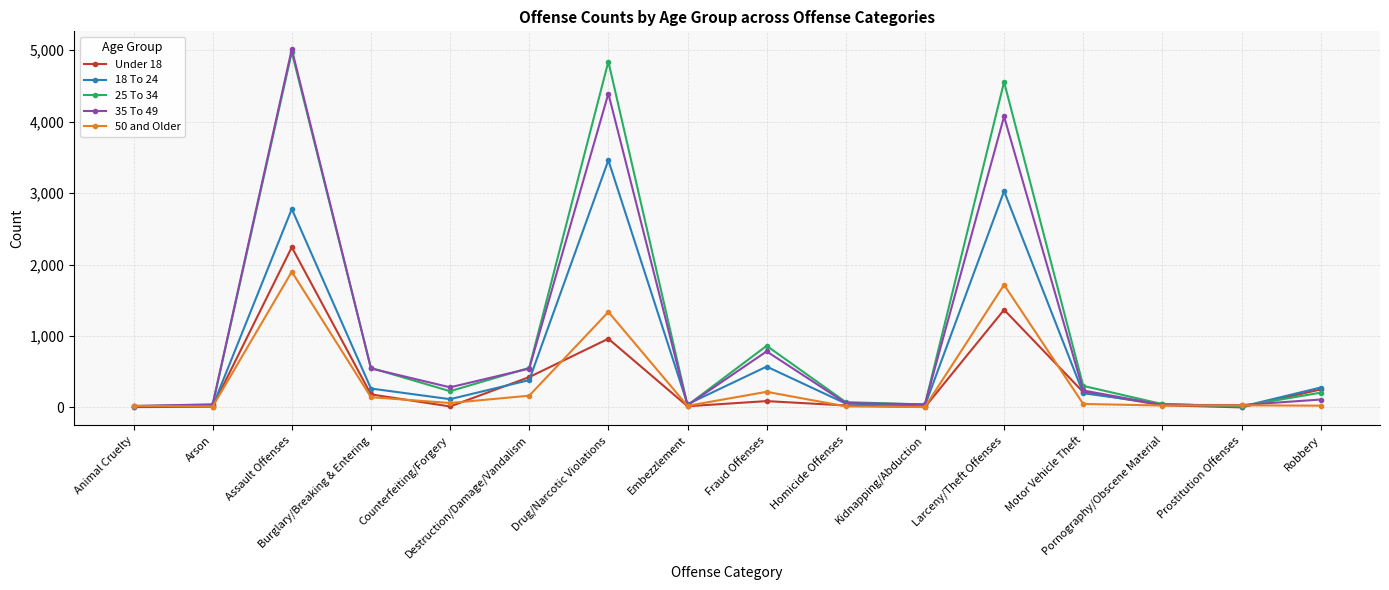

Count the number of data series in this chart.

5